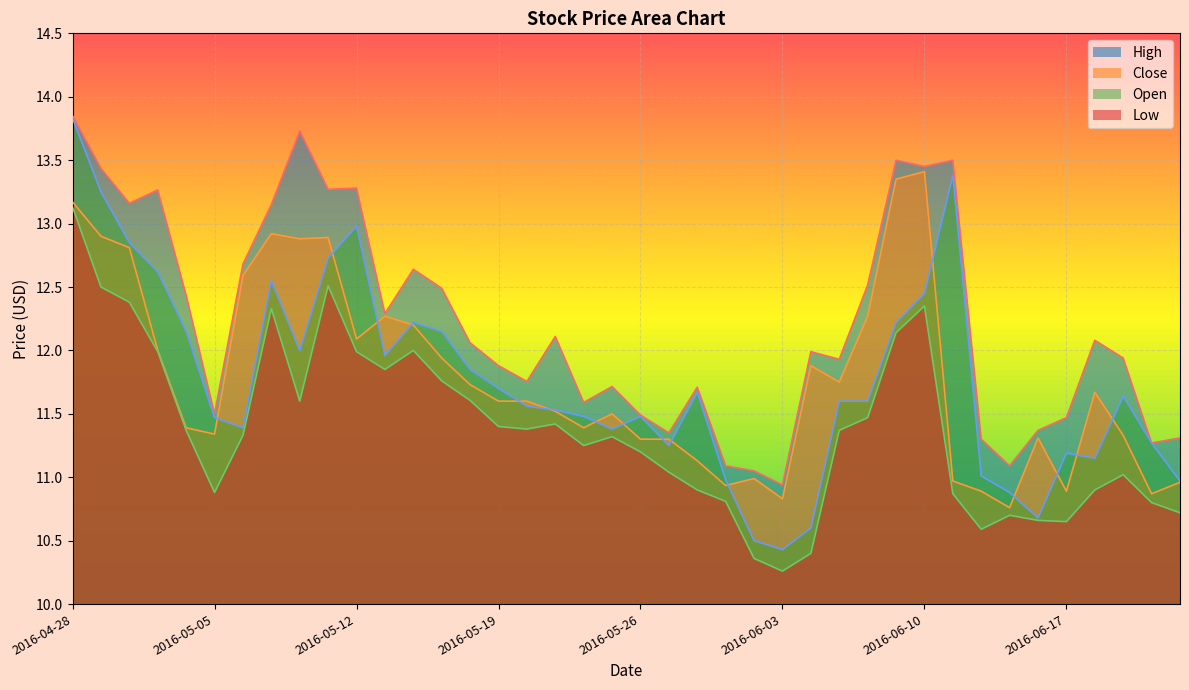

At which category does Open reach its first local peak?

2016-05-09